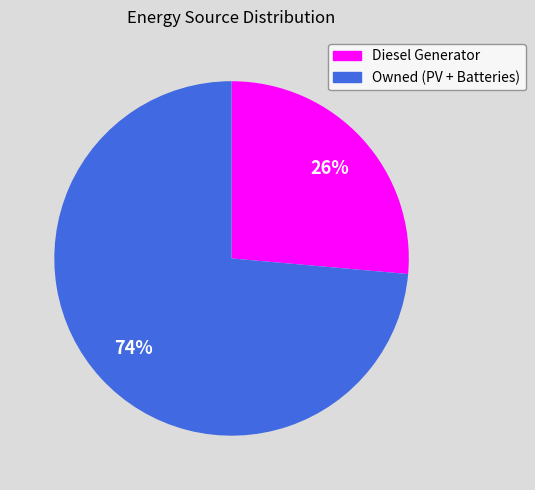

To the nearest percent, what is the combined percentage of Diesel Generator and Owned (PV + Batteries)?

100%